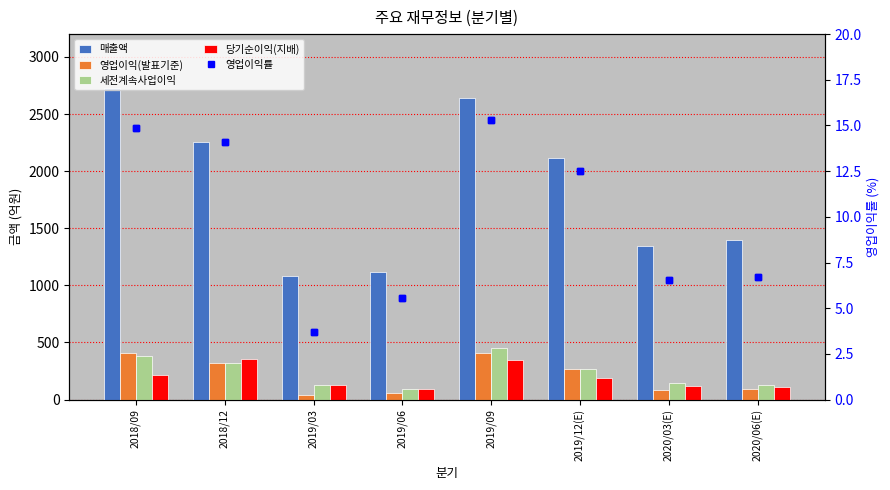

The value of 세전계속사업이익 at 2018/12 is 321.0. True or false?

True